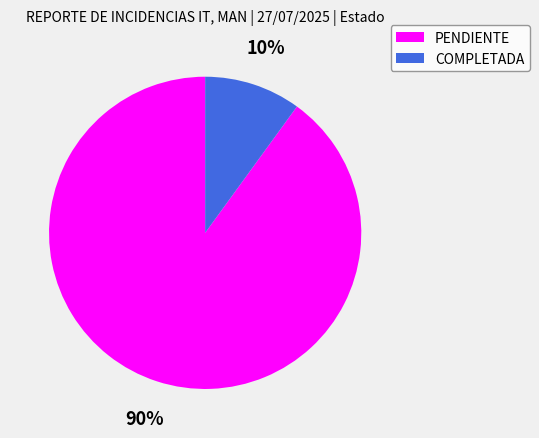

Is there any slice that represents more than half of the pie?

Yes